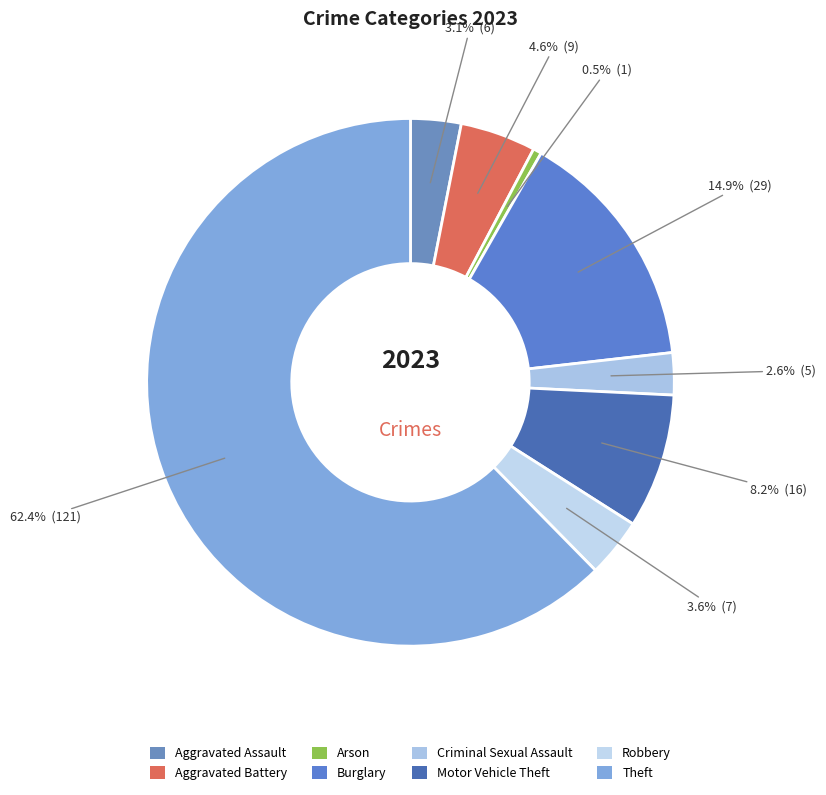

What portion of the pie excludes Motor Vehicle Theft?

91.8%